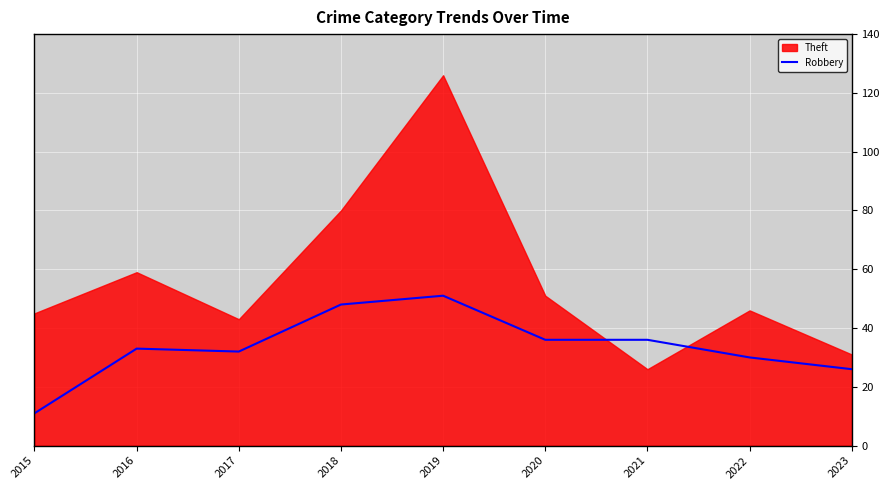

The value of Robbery at 2016 is 51. True or false?

False